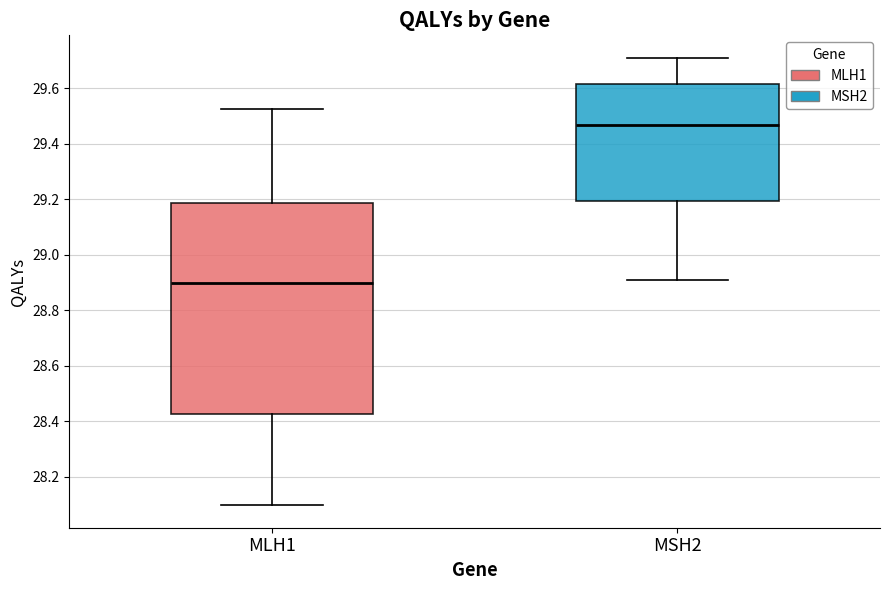

Which box has the lowest median line?

MLH1